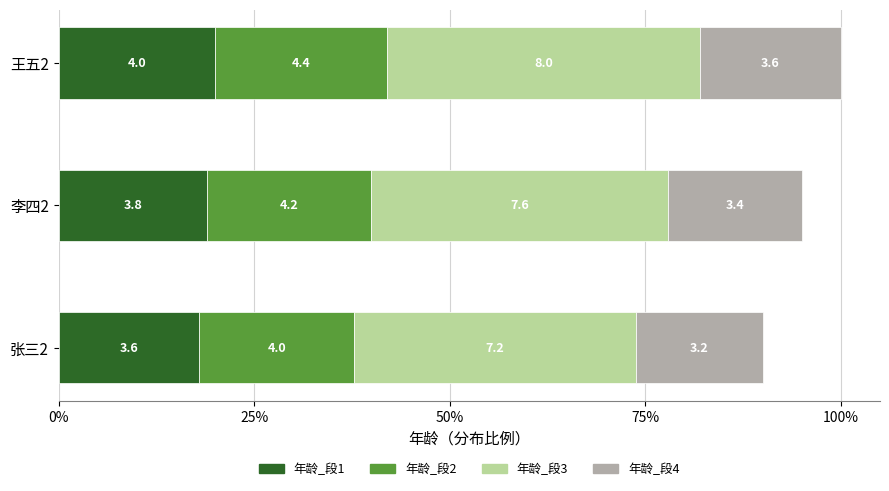

What are all the series names shown in the legend?

年龄_段1, 年龄_段2, 年龄_段3, 年龄_段4